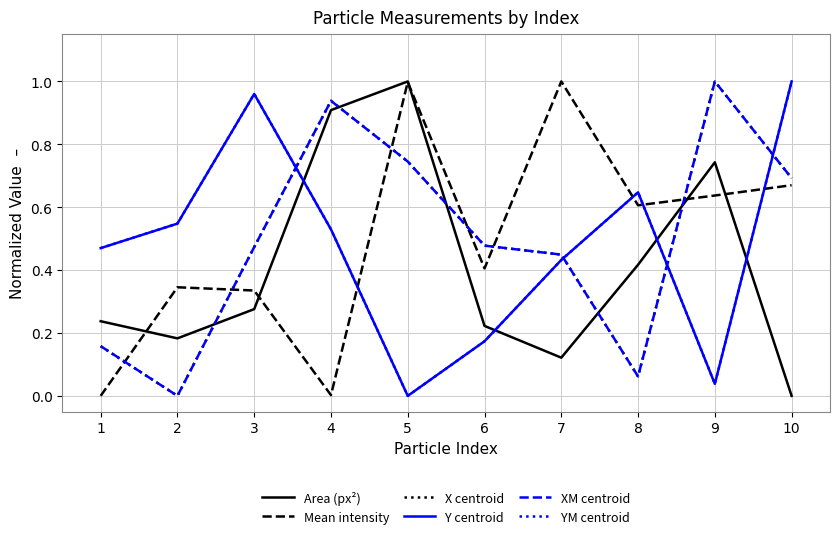

Between 6 and 9, which series saw the biggest shift?

X centroid